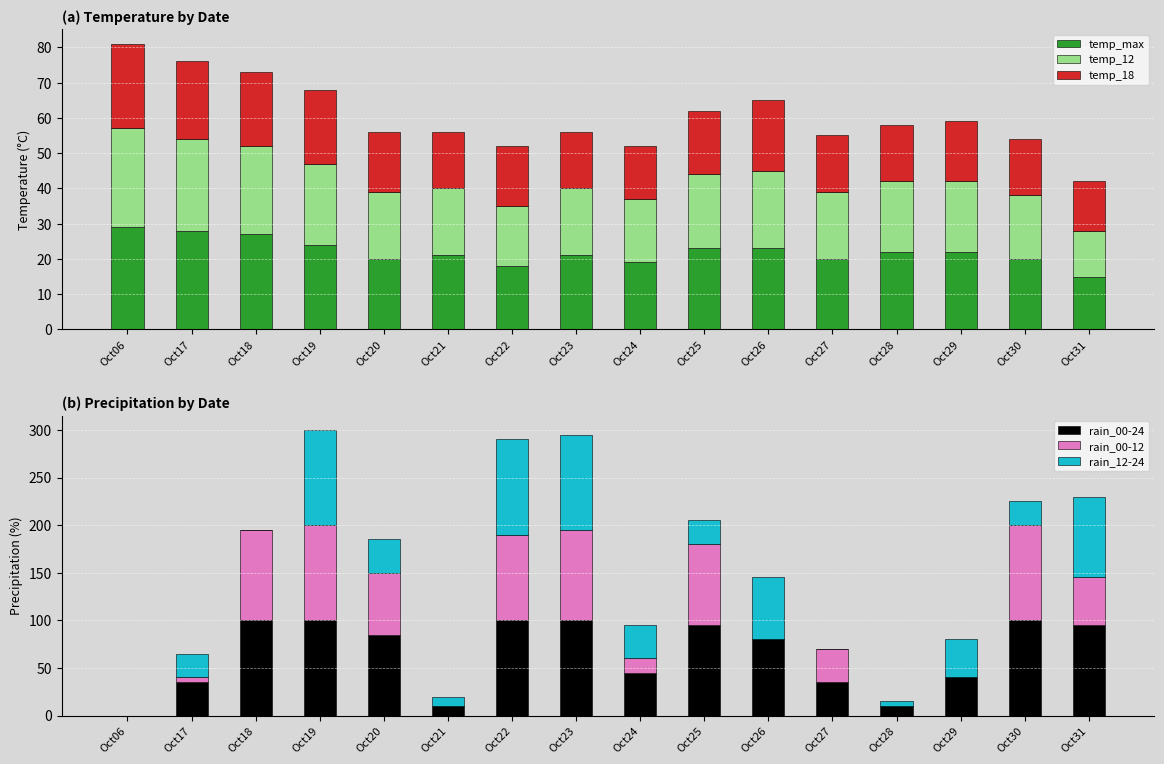

Which category has the lowest value in the temp_12 series?

Oct31